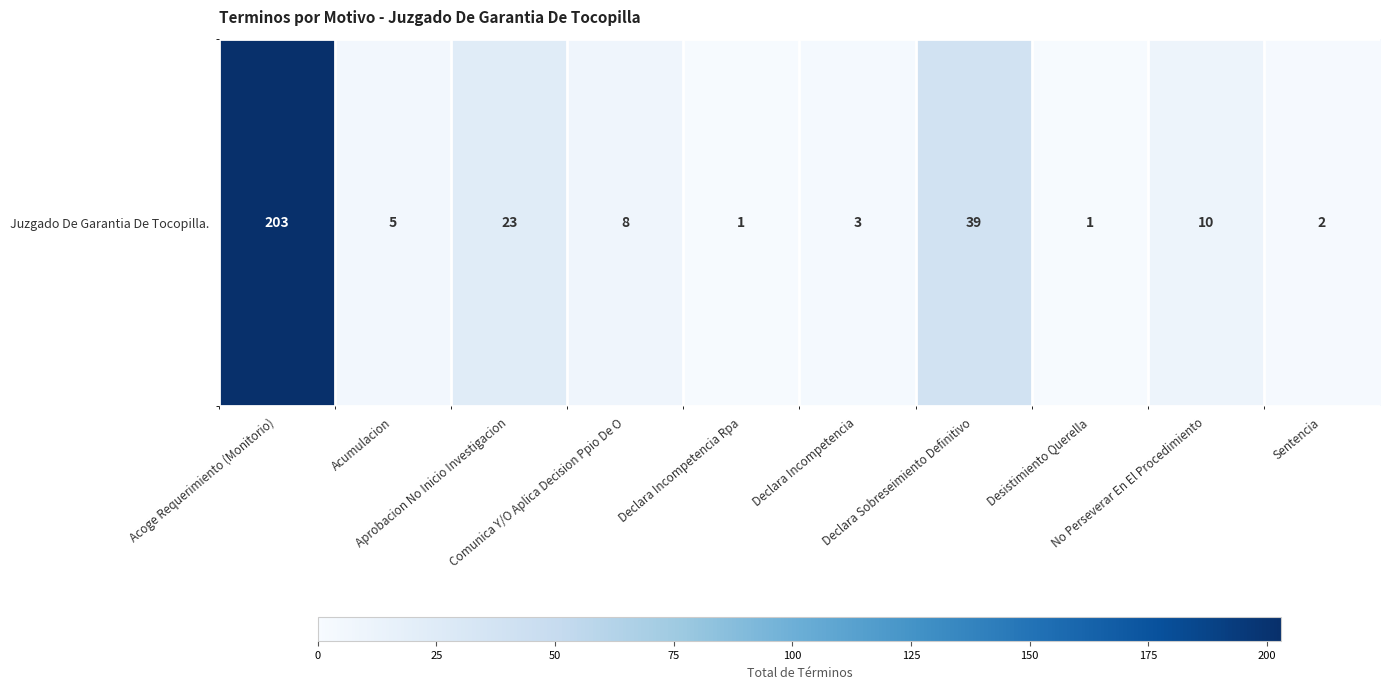

The chart shows a value of 3 at Declara Incompetencia. True or false?

True